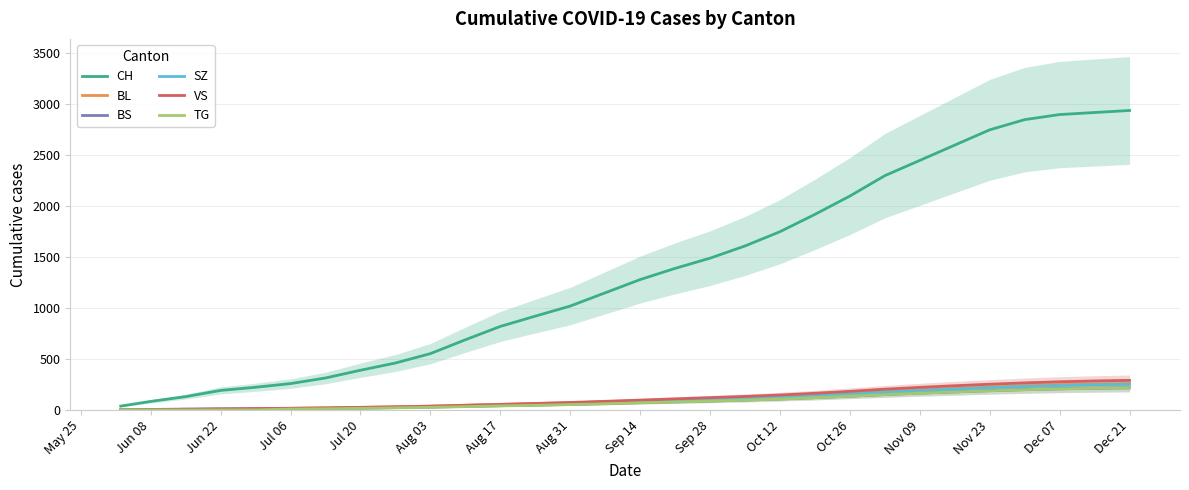

How many values in the TG series exceed 70?

14